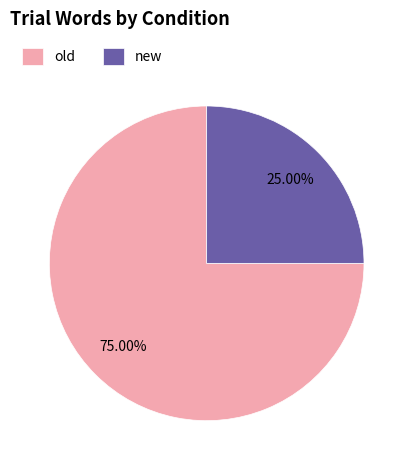

Which category accounts for the majority?

old